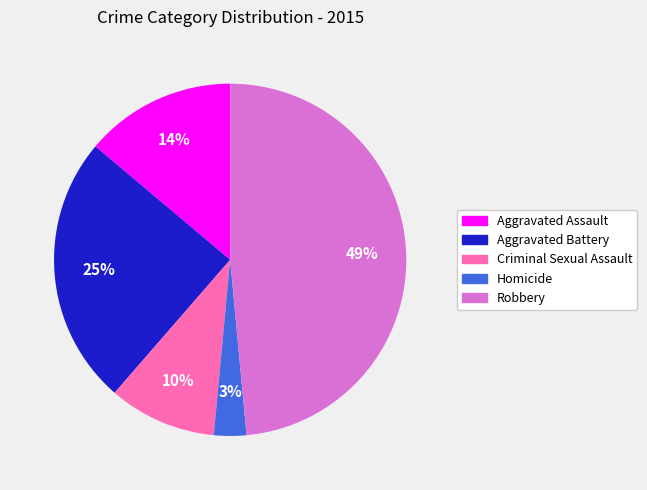

Which category has the smallest portion of the pie?

Homicide